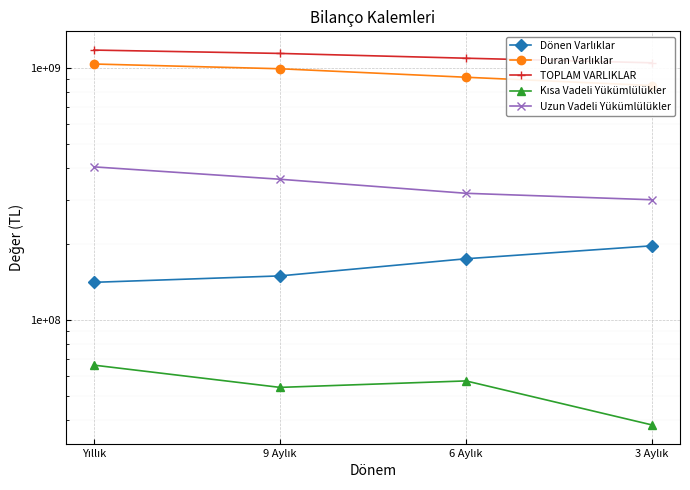

What is the difference between the TOPLAM VARLIKLAR values at 9 Aylık and 3 Aylık?

93988387